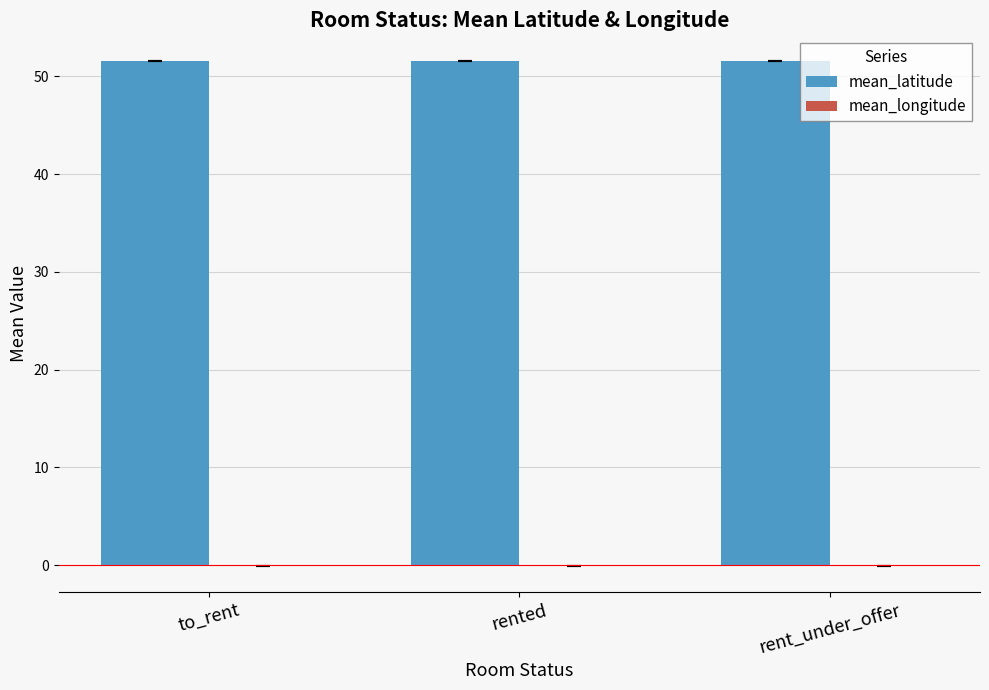

What is the greatest value displayed?

51.6